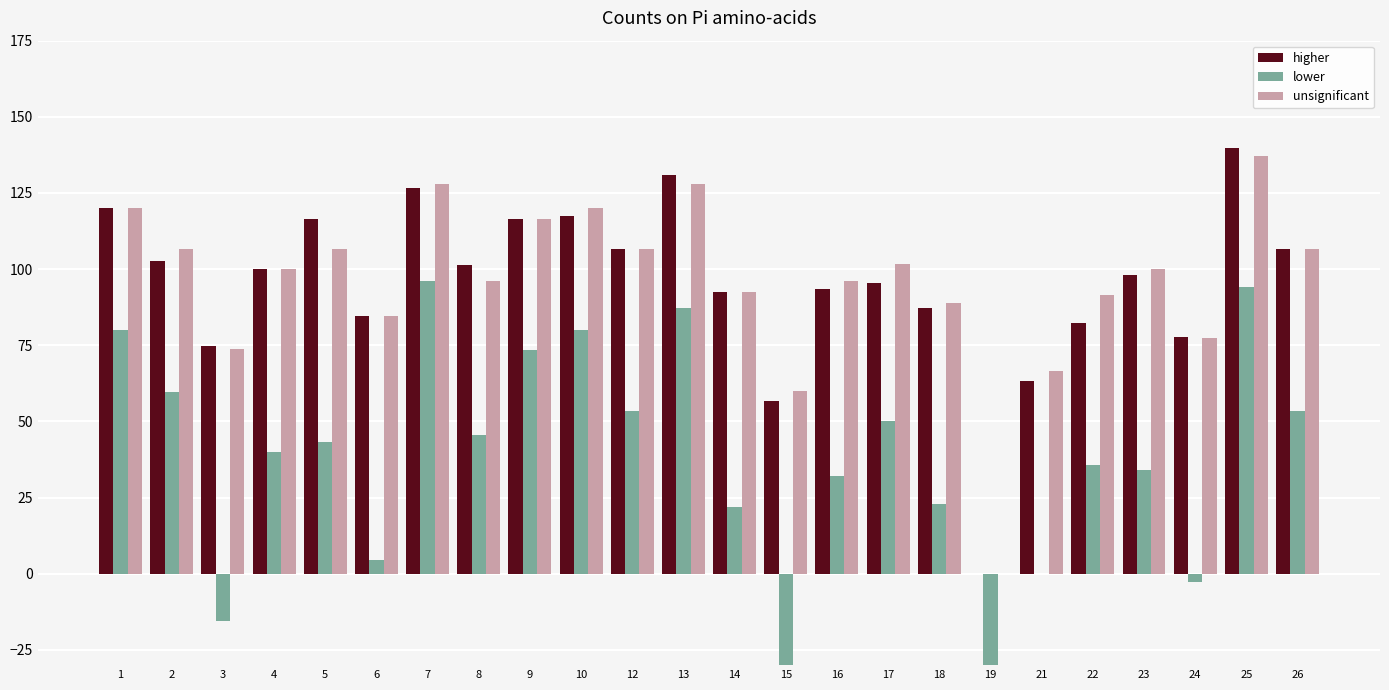

How many values in lower are above zero?

19